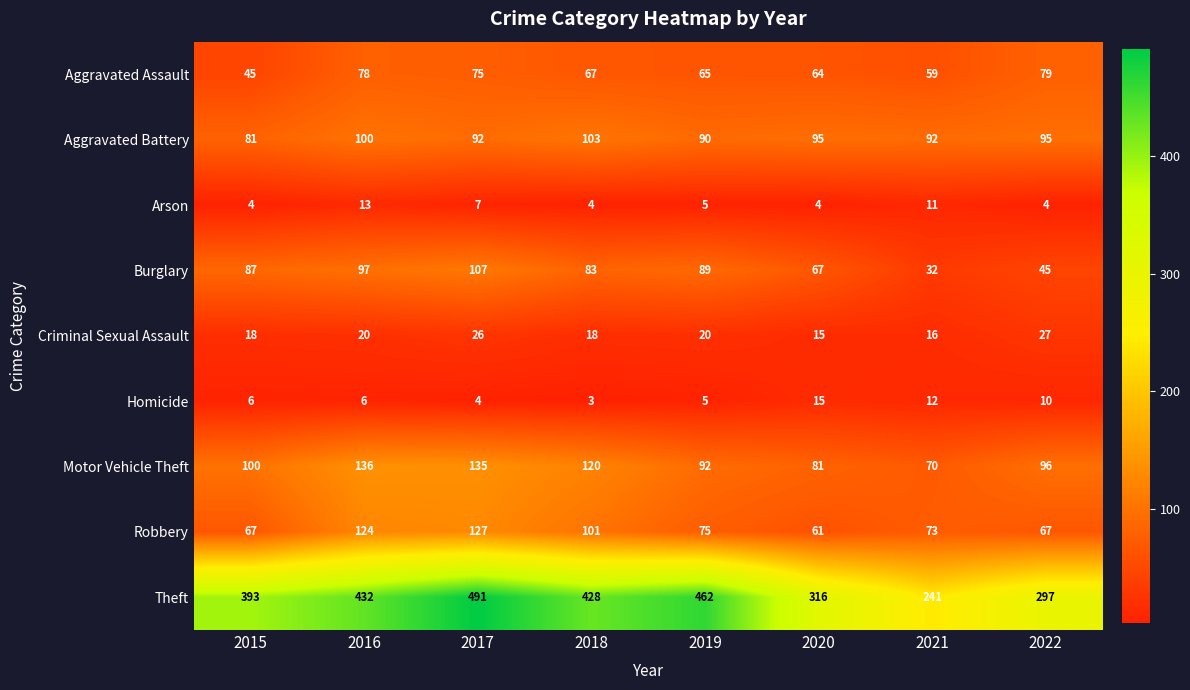

At how many categories does at least one series exceed 78?

8